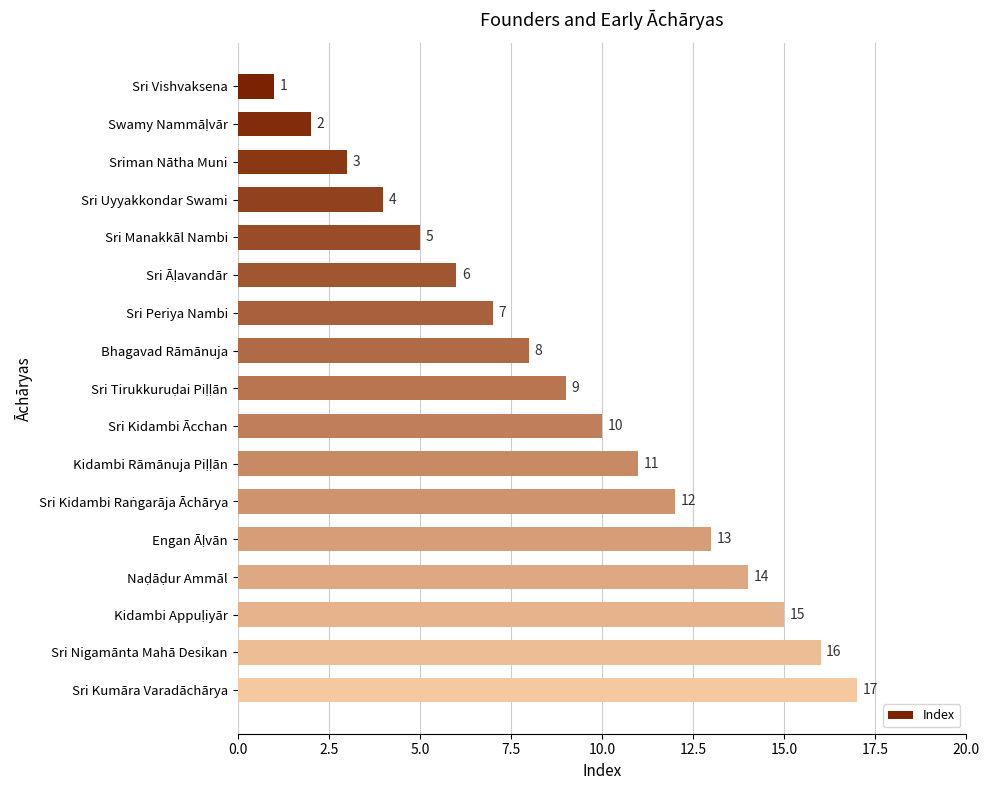

The value at Sri Periya Nambi is 11. True or false?

False